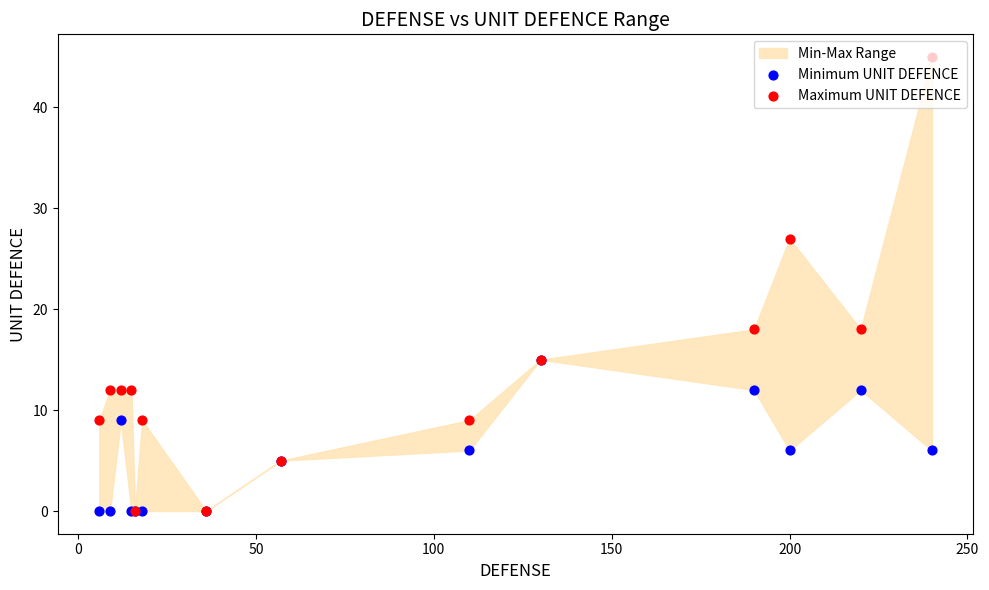

Which series reaches the minimum Y coordinate?

Minimum UNIT DEFENCE